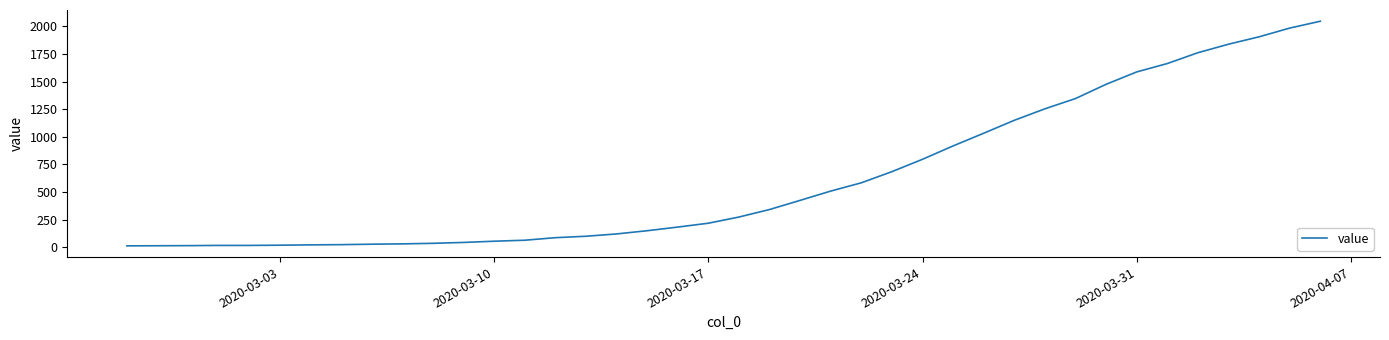

How many values are below 274?

20